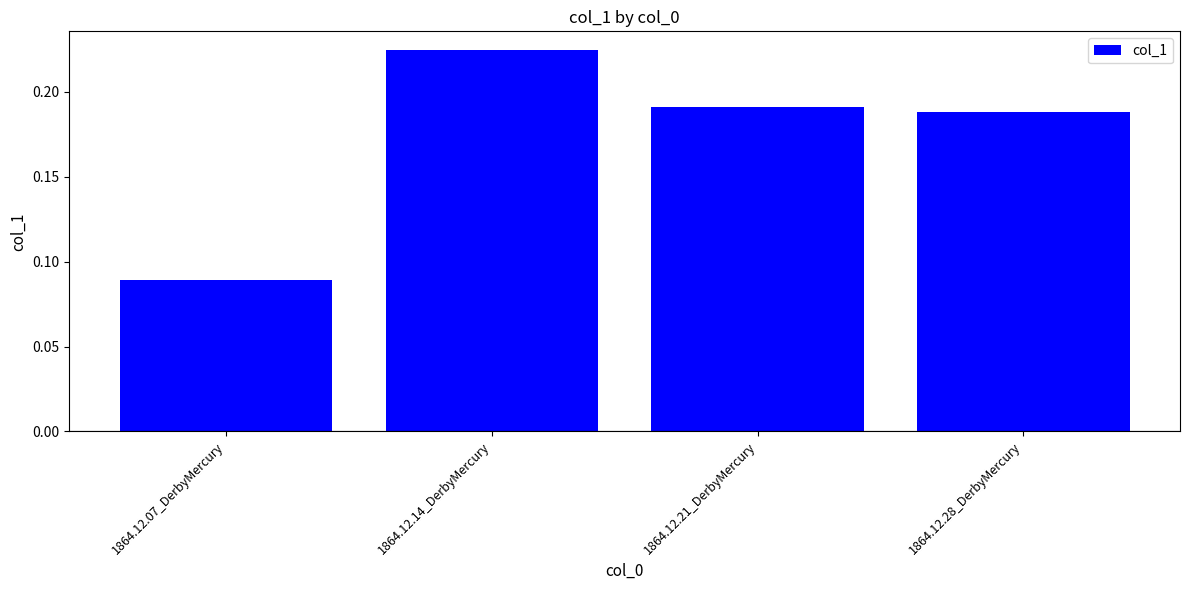

What is the sum of all values?

0.7